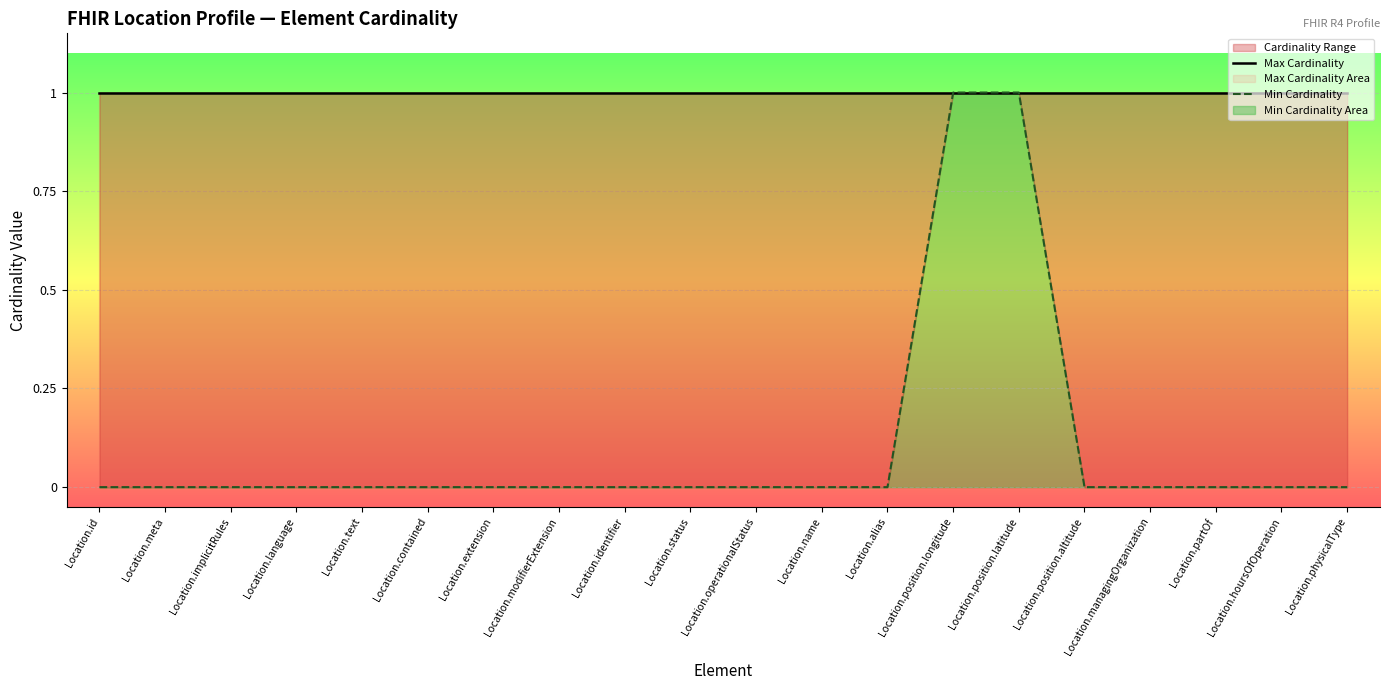

Reading right to left, list all the values displayed in this chart.

Max Cardinality: 1	1	1	1	1	1	1	1	1	1	1	1	1	1	1	1	1	1	1	1
Min Cardinality: 0	0	0	0	0	1	1	0	0	0	0	0	0	0	0	0	0	0	0	0